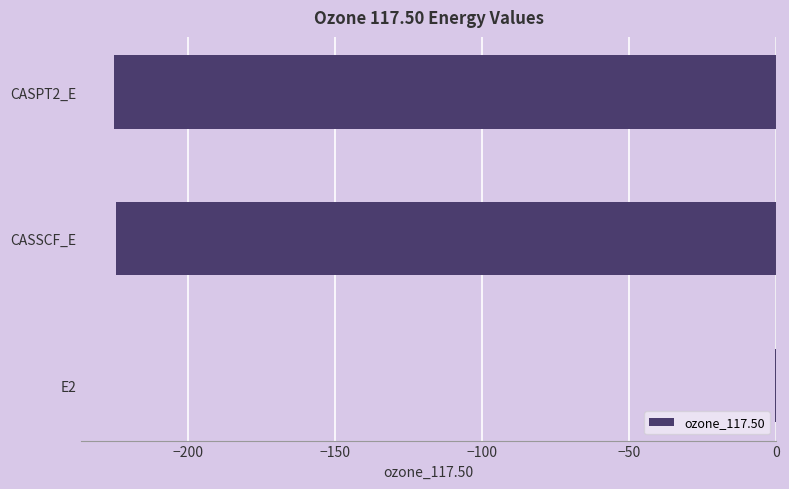

What is the sum of all values?

-450.2